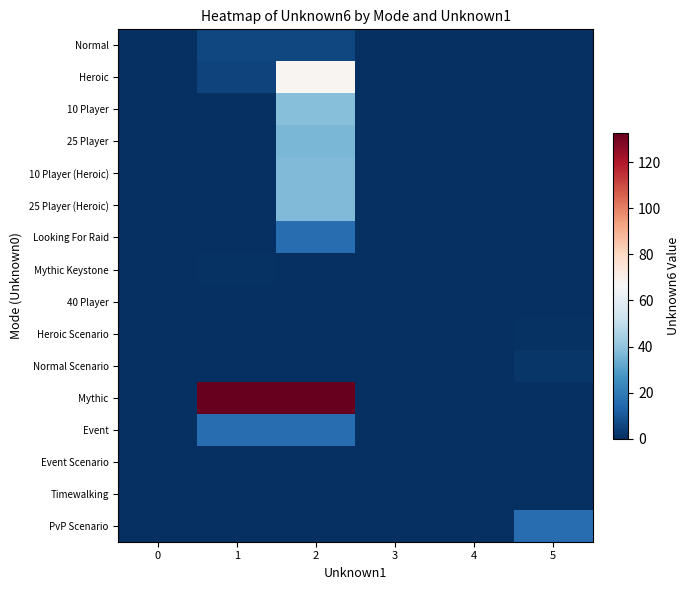

At how many categories does at least one series exceed 42?

2